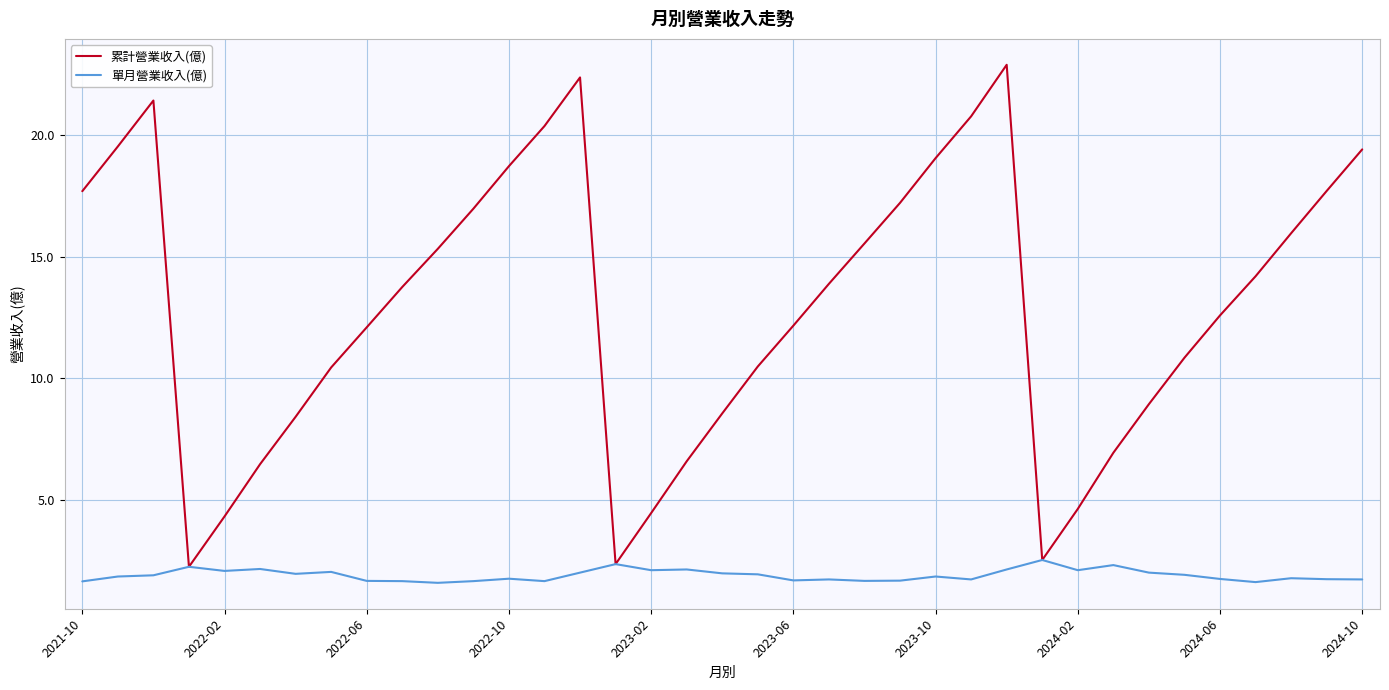

What is the lowest value of the 單月營業收入(億) series?

1.6